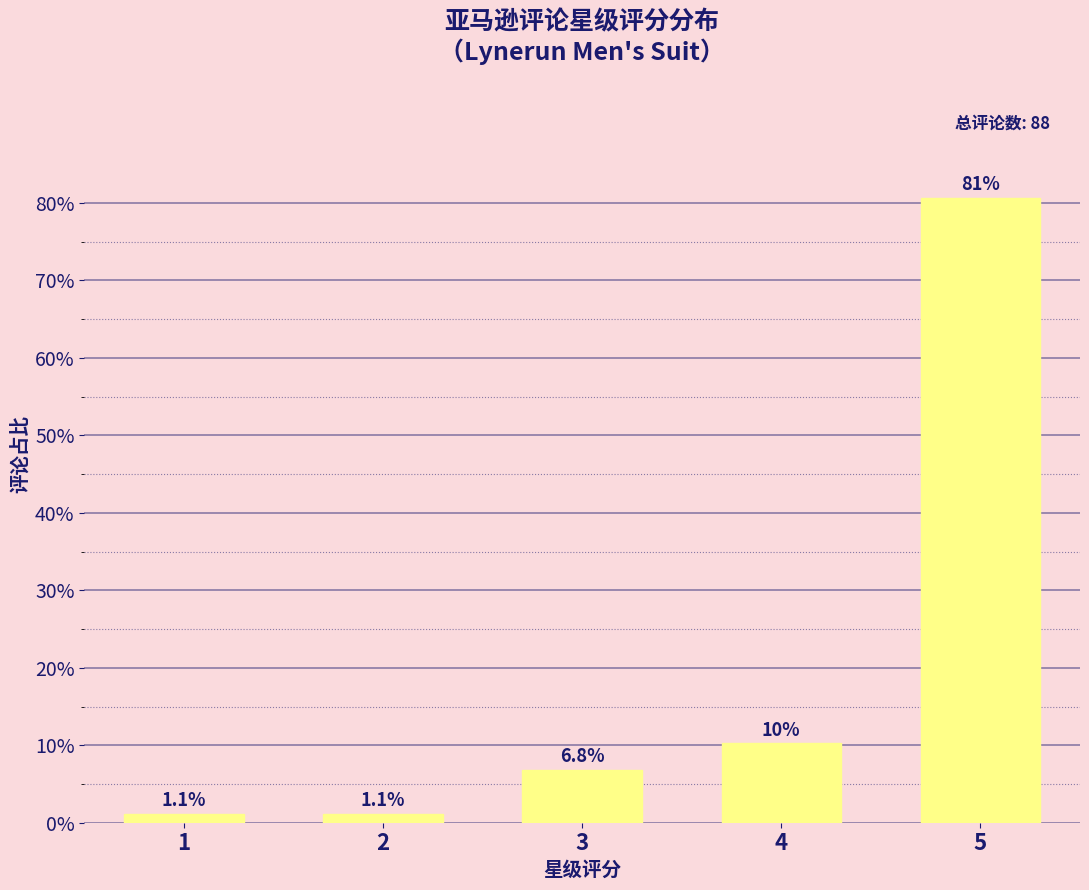

Reading left to right, list all the values displayed in this chart.

1.1	1.1	6.8	10.2	80.7